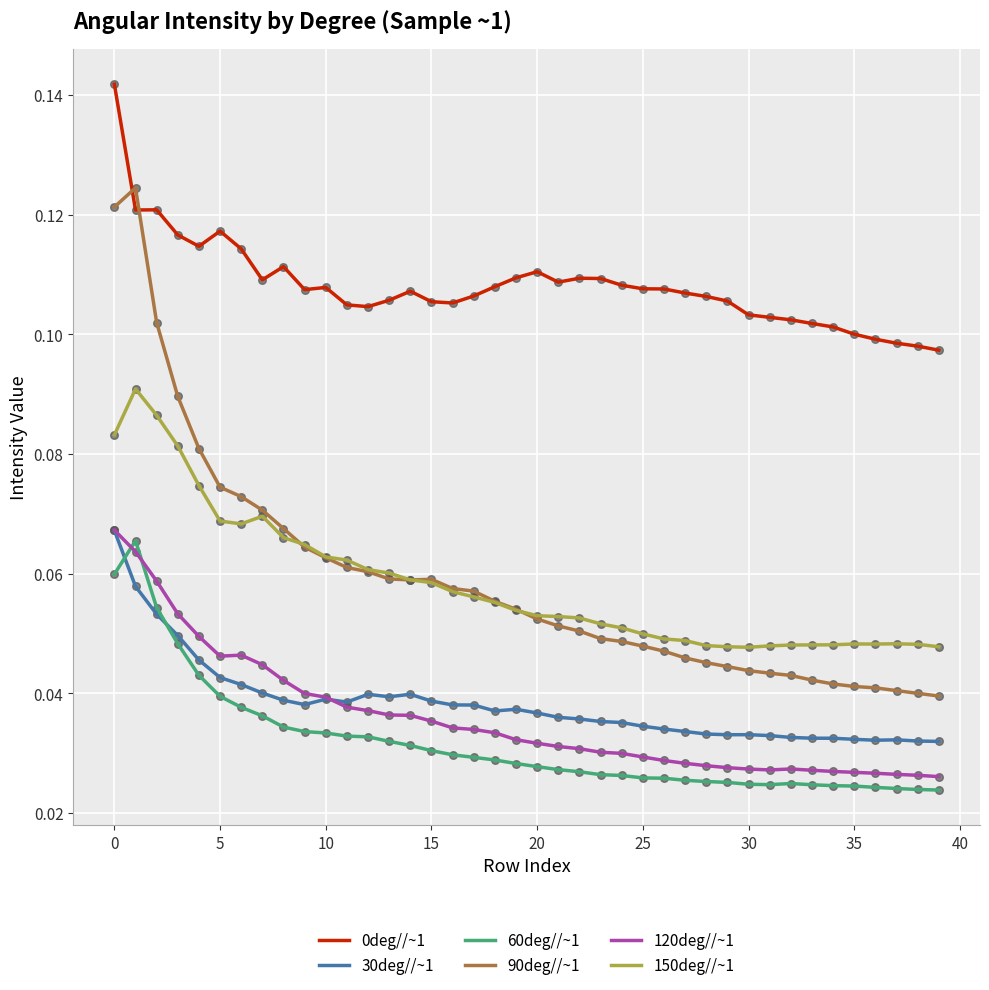

Which series has the largest range (max minus min)?

90deg//~1